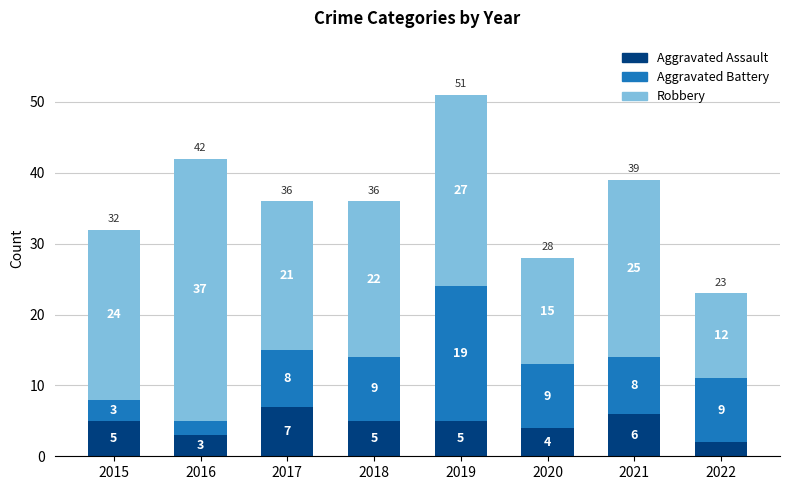

Where is Aggravated Assault nearest to the value 4?

2020